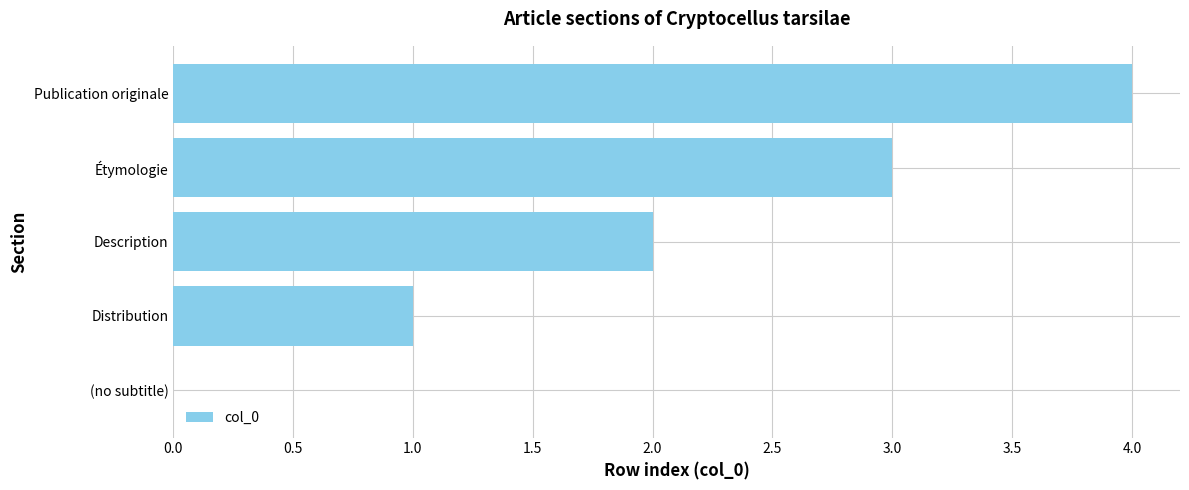

The chart shows a value of 2 at Description. True or false?

True